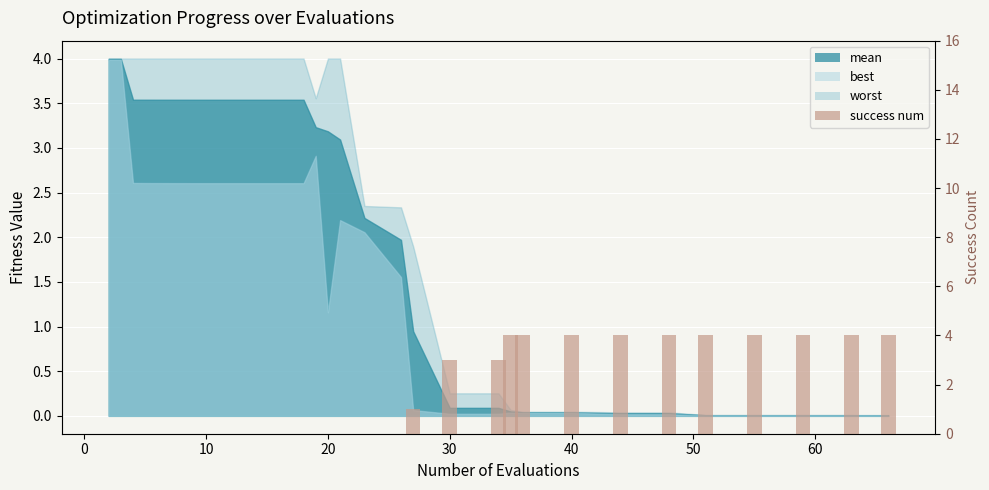

Are the bars grouped side by side (vs. stacked)?

No